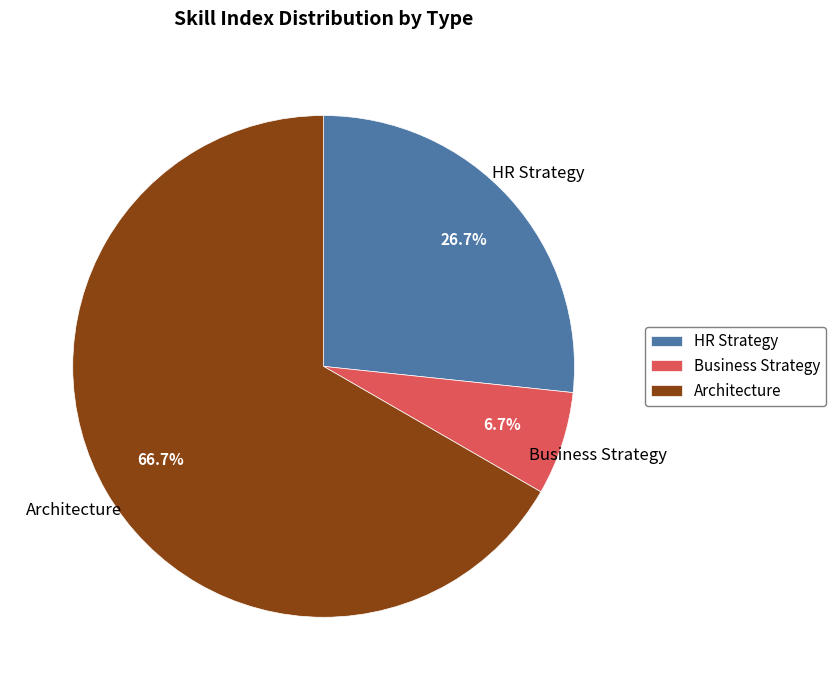

Which slice is the largest?

Architecture